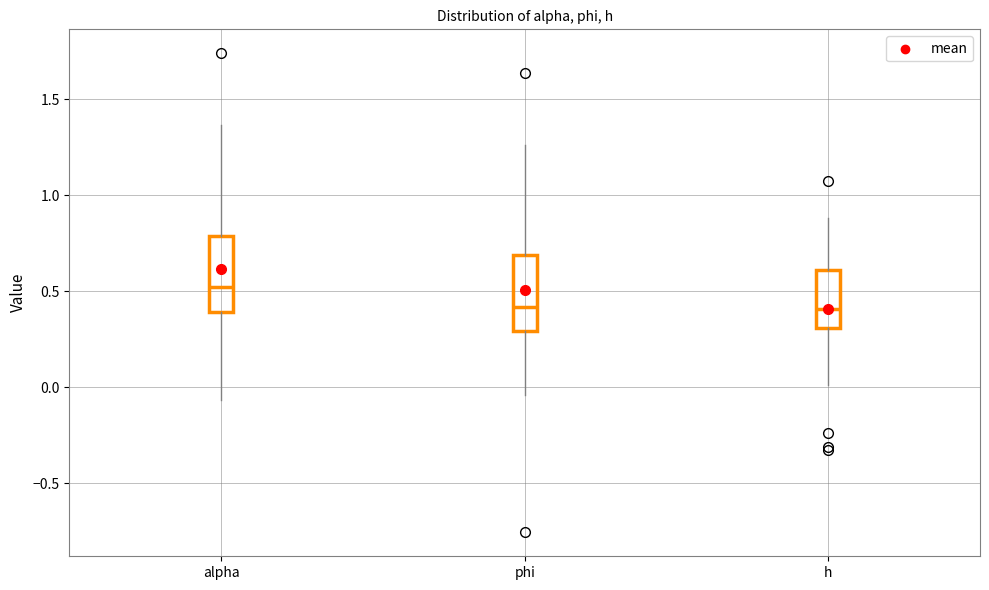

Which box's median line is the highest?

alpha